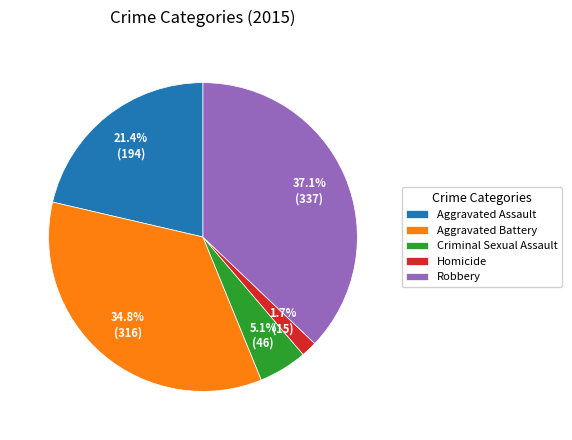

To the nearest percent, what is the combined percentage of Aggravated Battery and Homicide?

36%